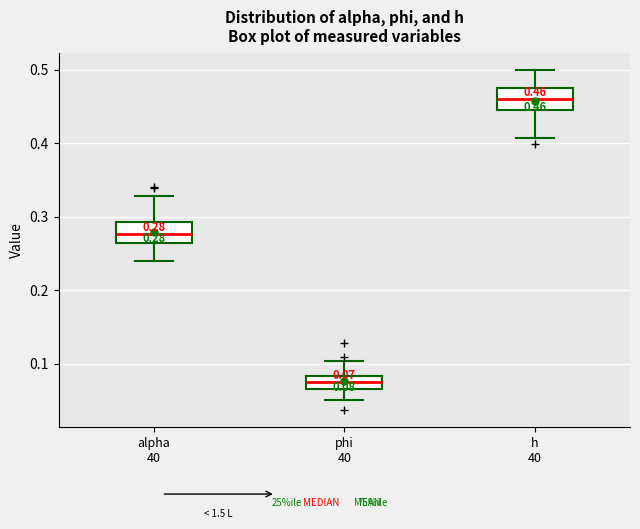

Which box has the highest median line?

h 40